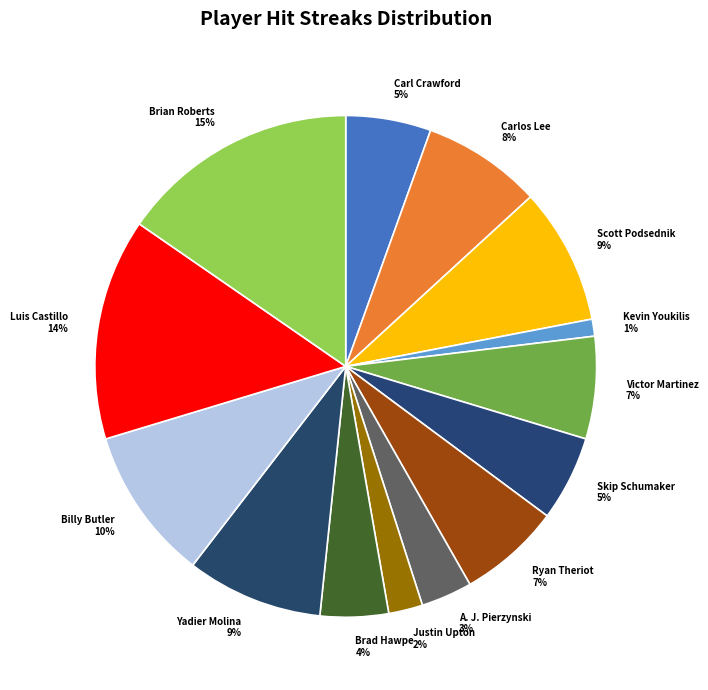

Is there any slice that represents more than half of the pie?

No